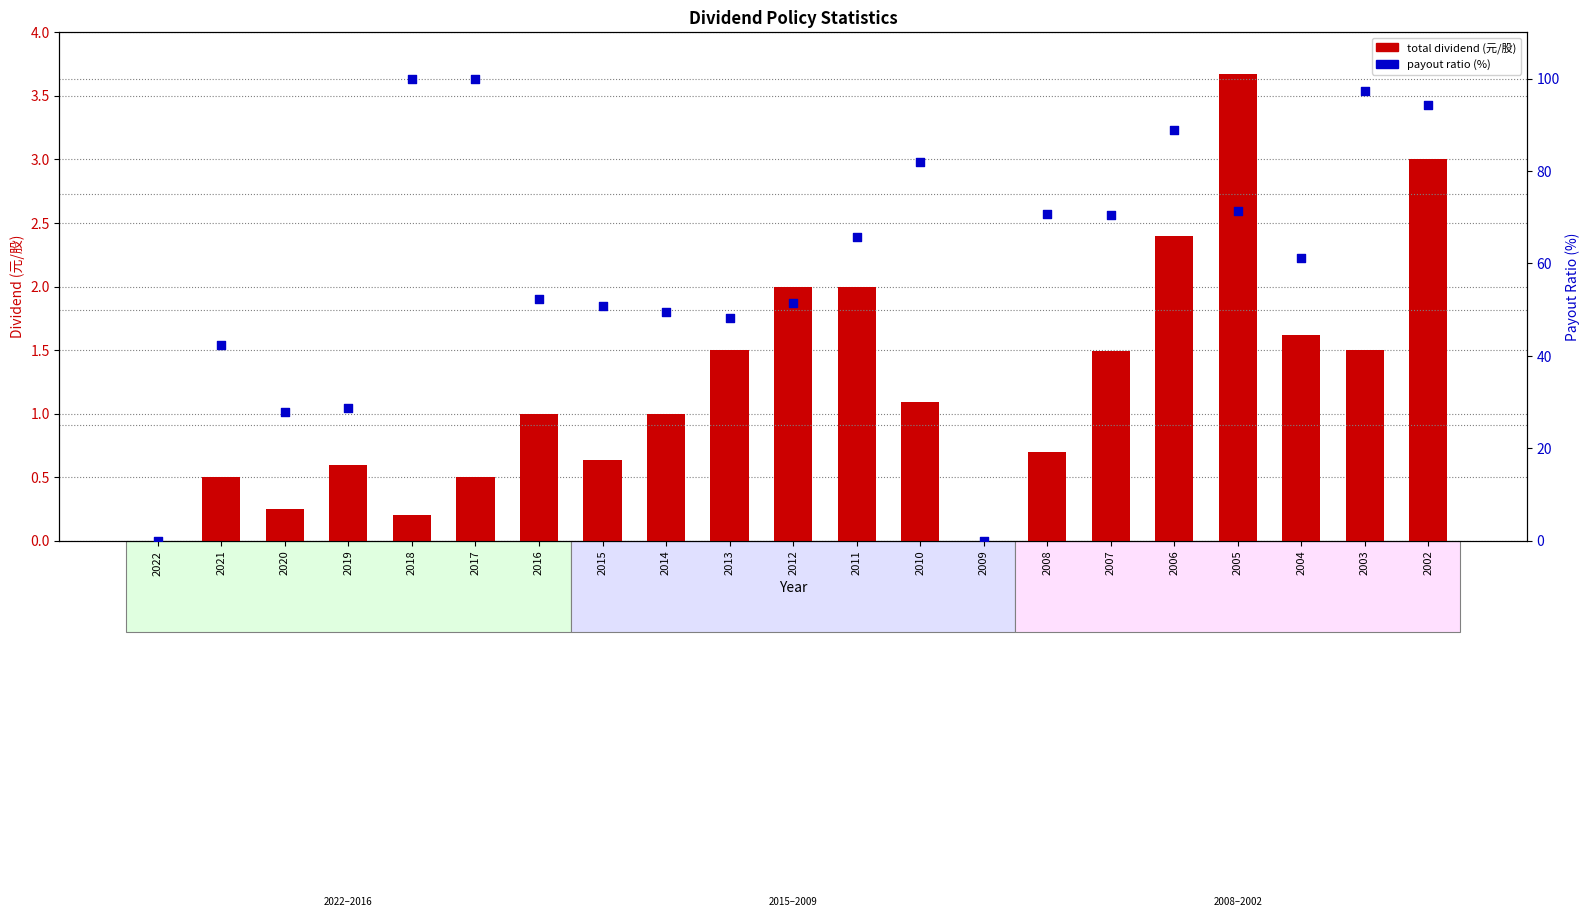

At how many categories does at least one series exceed 92?

4